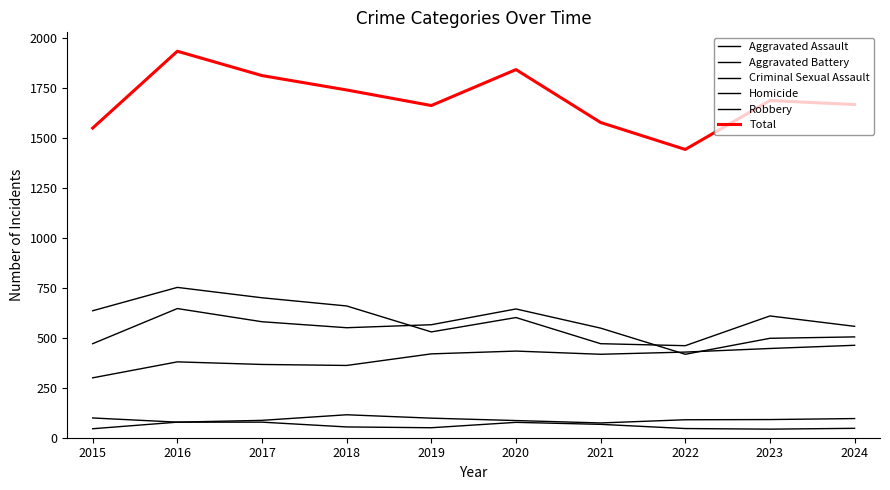

What is the minimum value for Criminal Sexual Assault?

74